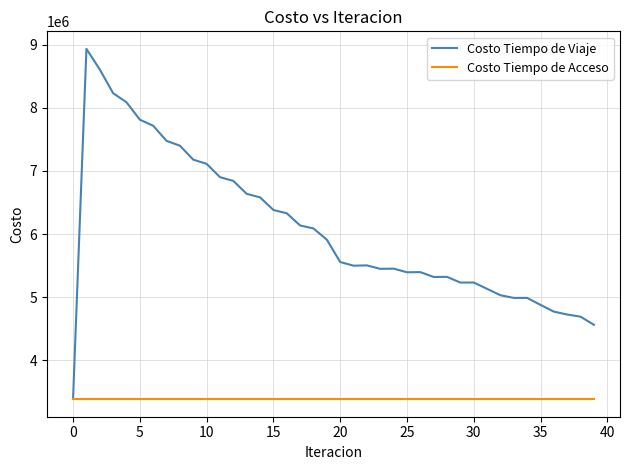

Which series has the largest total across all categories?

Costo Tiempo de Viaje